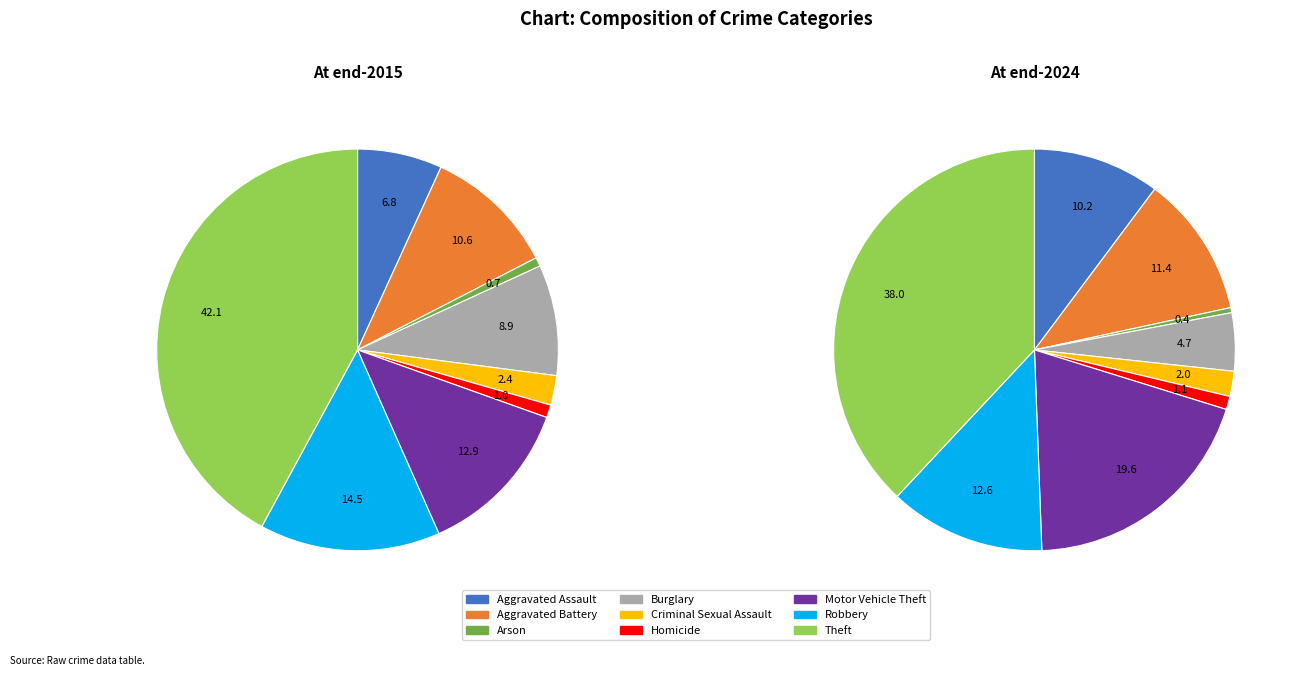

To the nearest percent, what is the combined percentage of Criminal Sexual Assault and Homicide?

3%